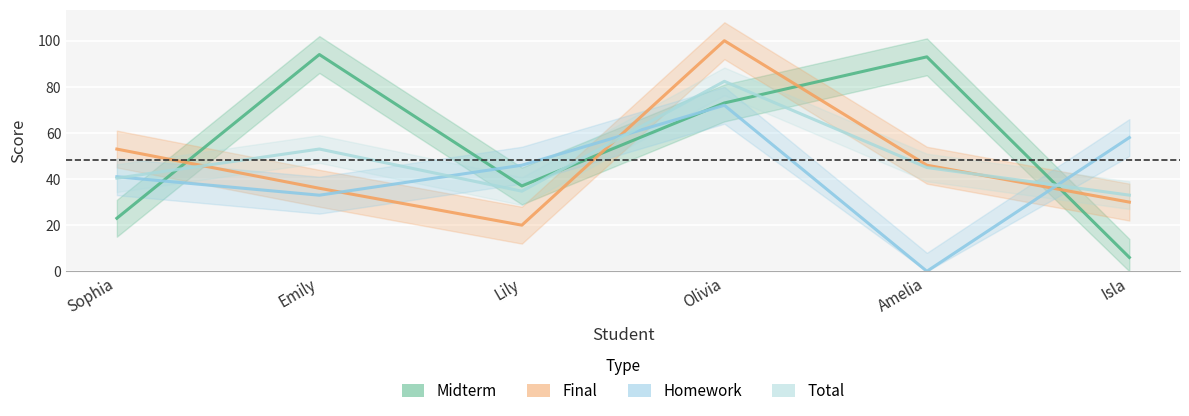

What is the minimum value for Midterm?

6.0